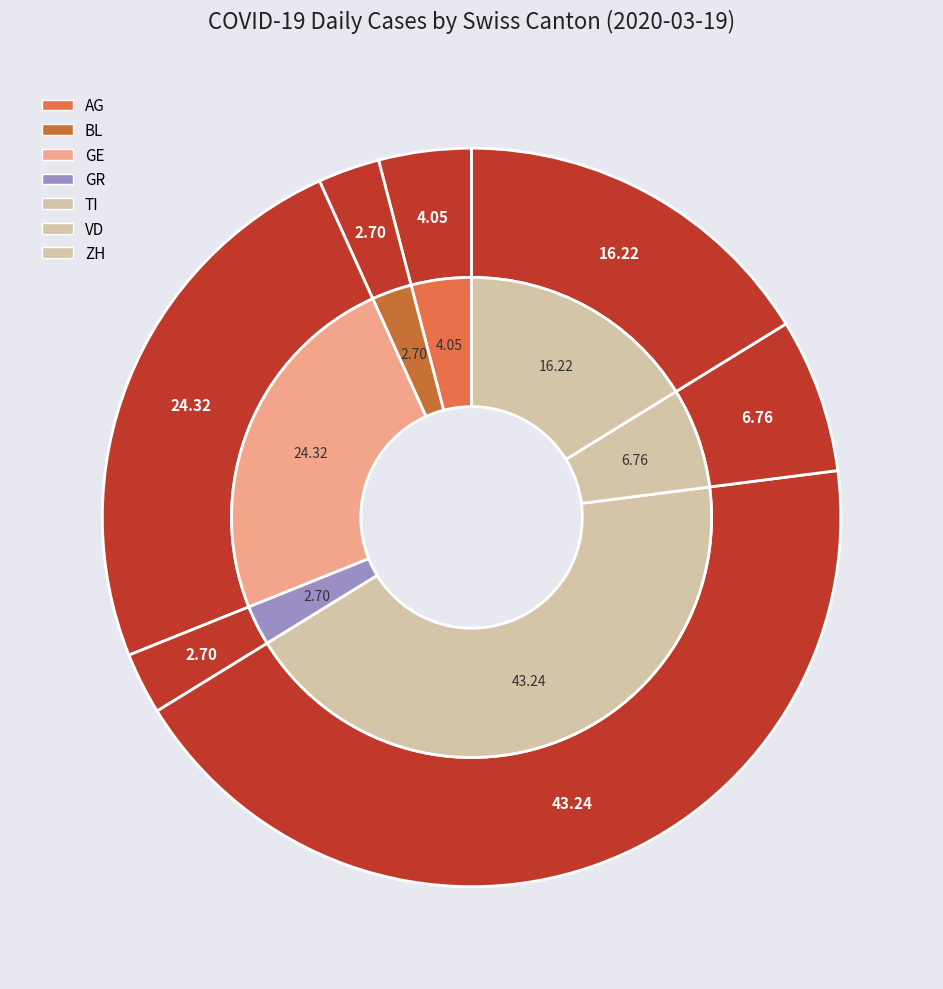

How many slices are in this pie chart?

7